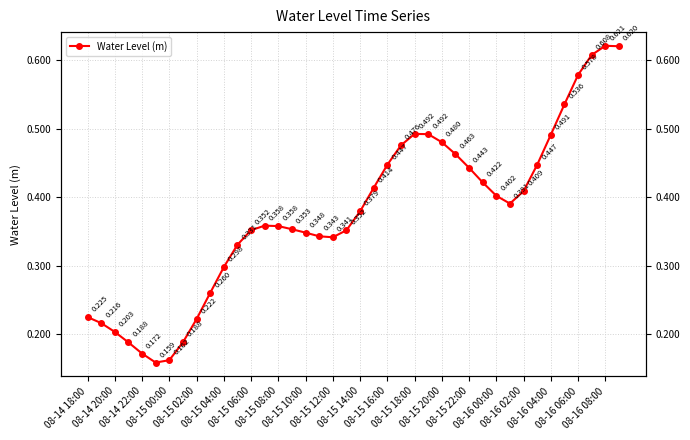

Read the value at 29.

0.4